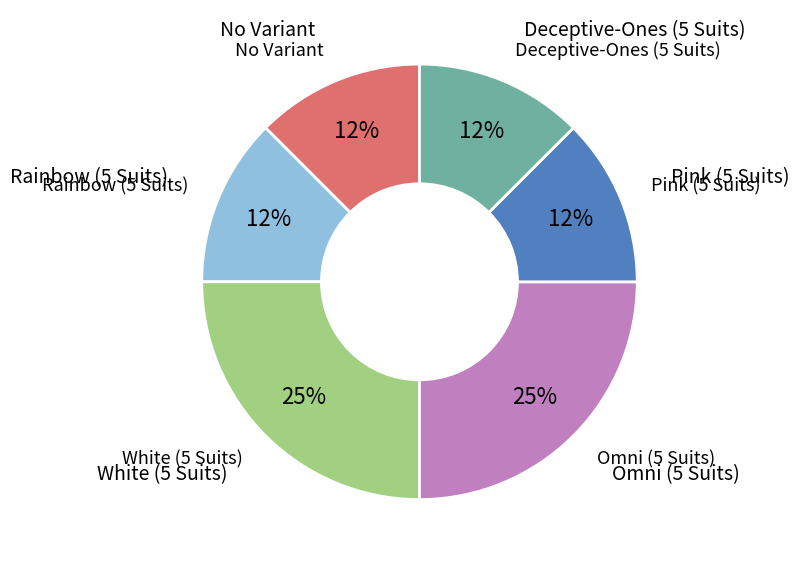

To the nearest percent, what is the average slice percentage?

17%